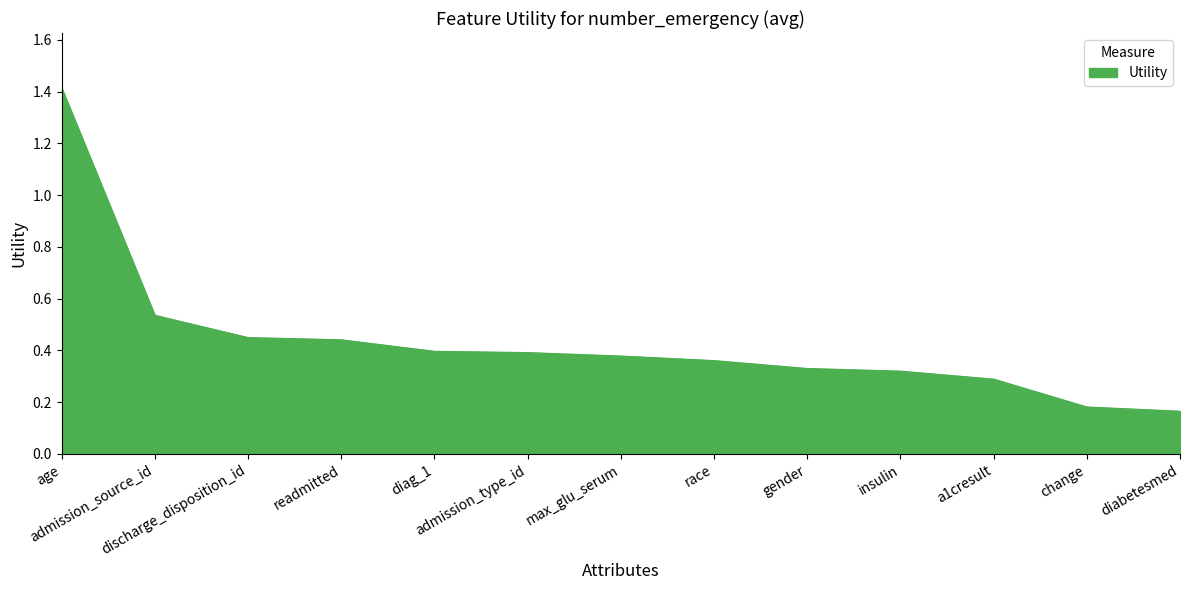

What is the maximum value shown in the chart?

1.4